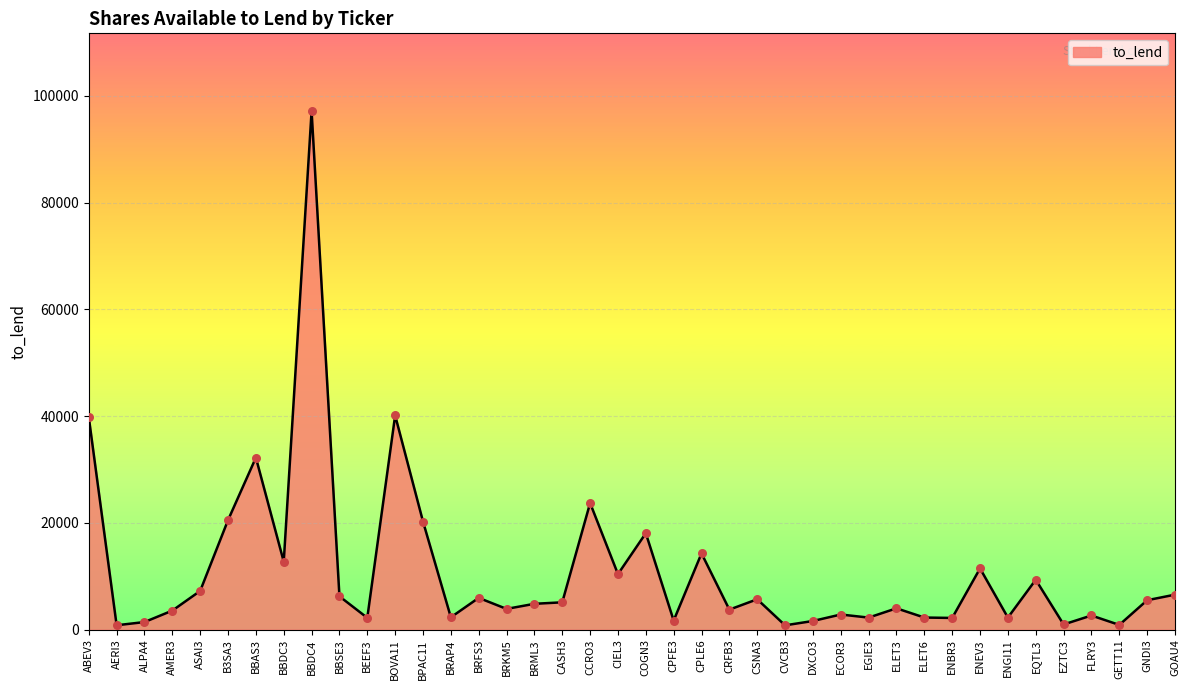

Approximately how many times larger is the value at ELET3 compared to EZTC3?

4.2